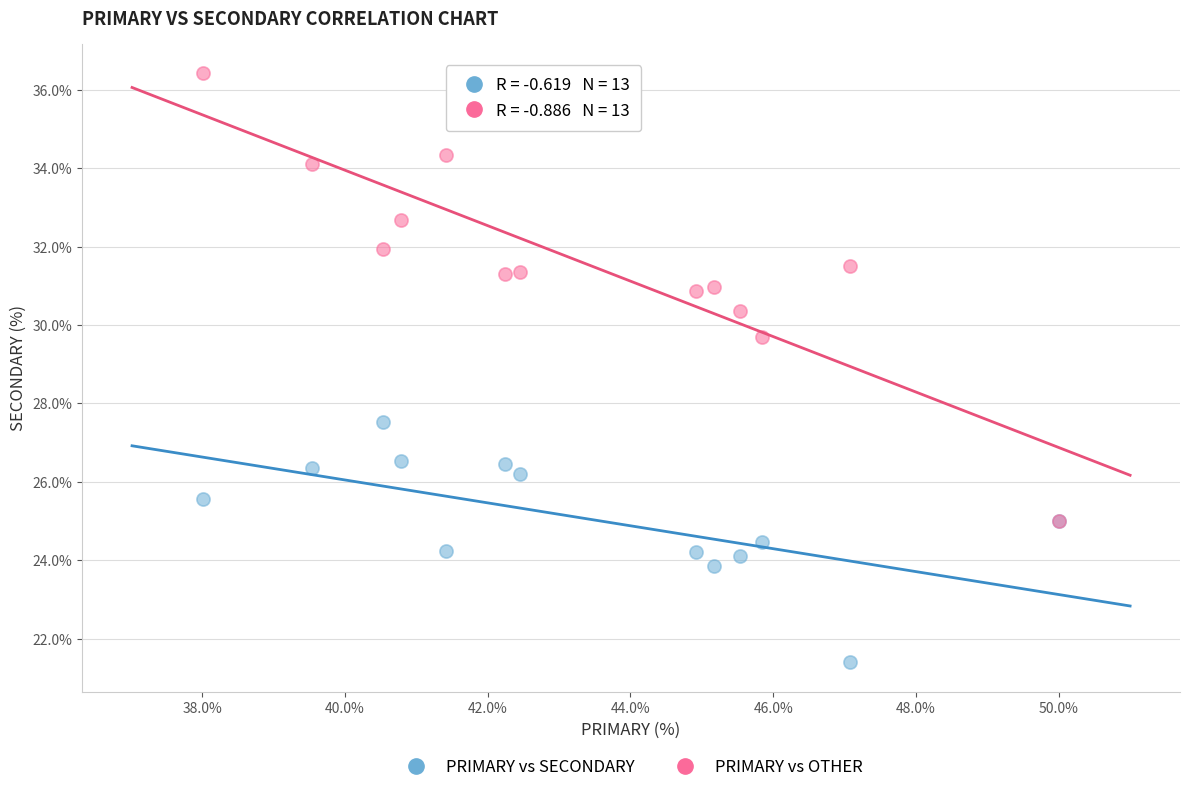

What are all the series names shown in the legend?

PRIMARY vs SECONDARY, PRIMARY vs OTHER